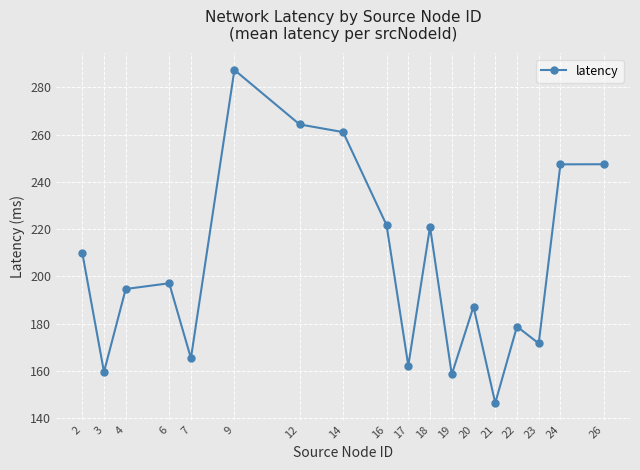

What is the difference between the maximum and minimum values?

140.9